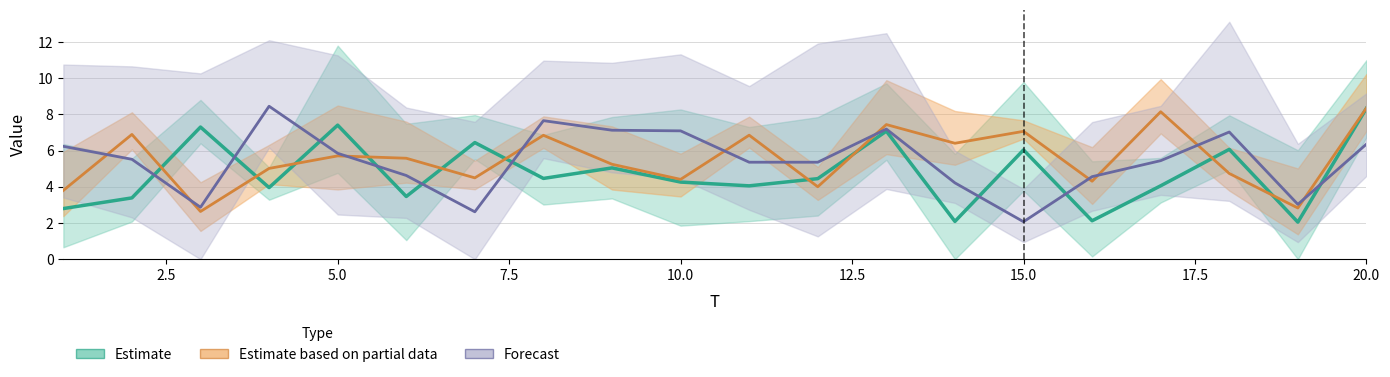

What is the value of the x1 point at the 19th from the left?

2.0